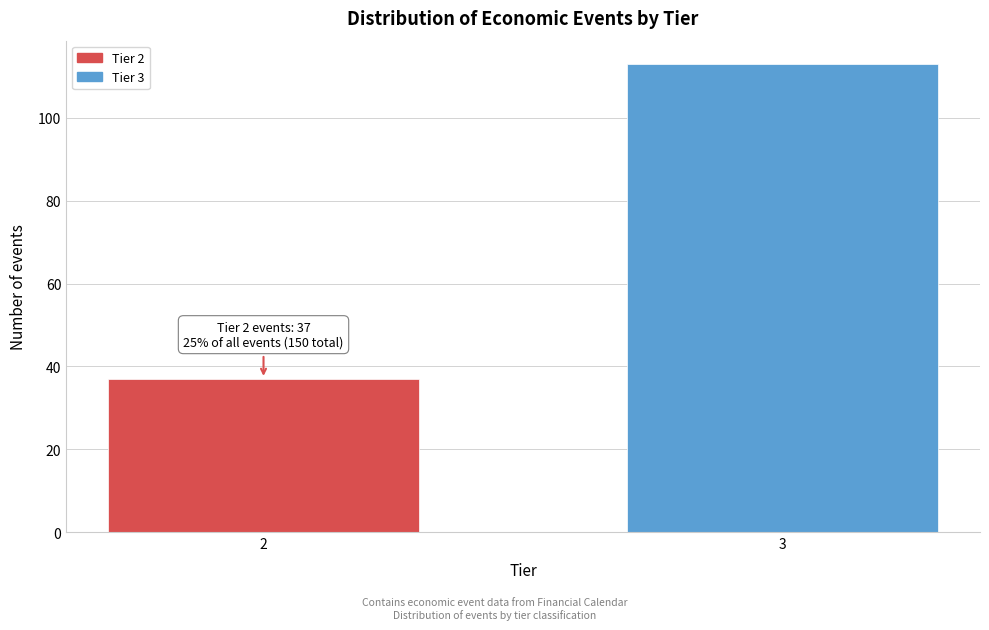

Reading left to right, transcribe all the data shown in this chart.

2=37	3=113